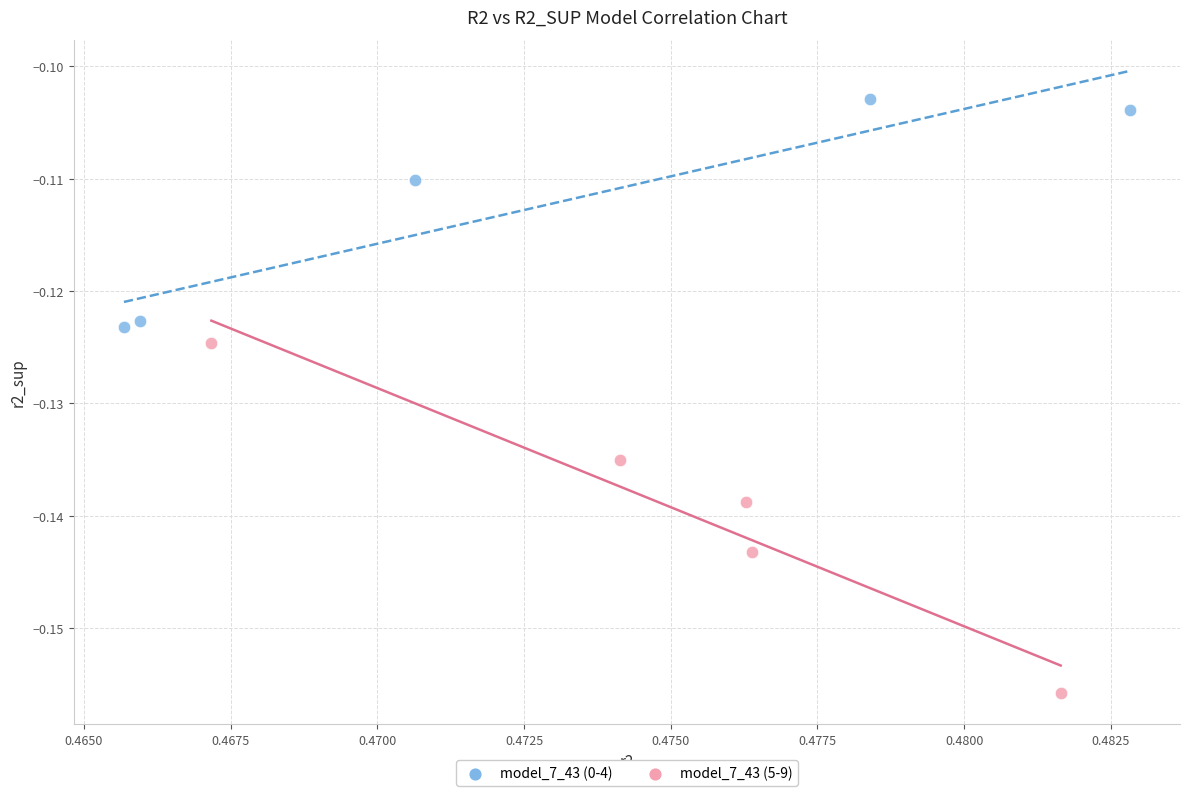

Which series has the largest Y range (max minus min)?

model_7_43 (5-9)